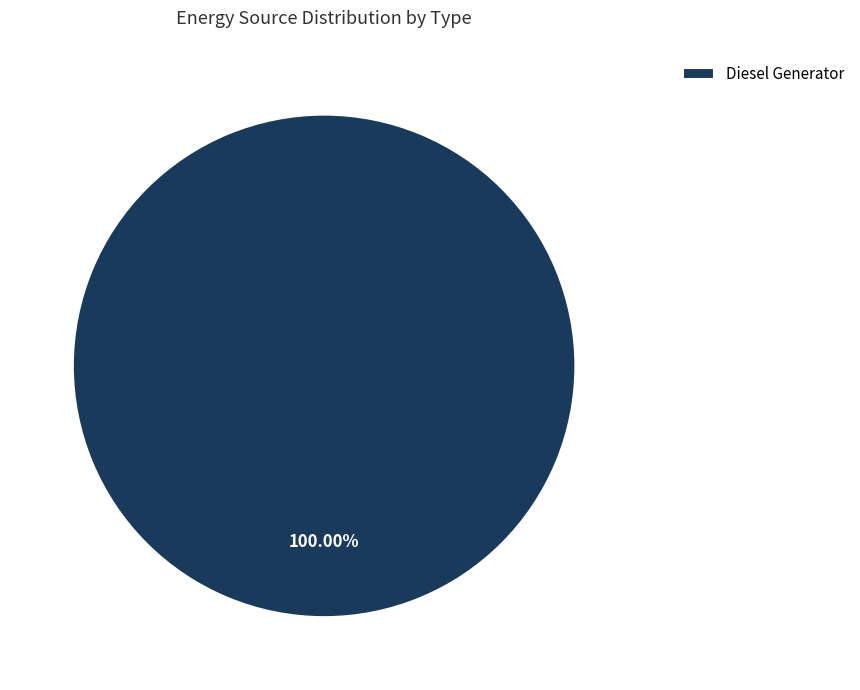

Rank the categories by value from lowest to highest.

Diesel Generator